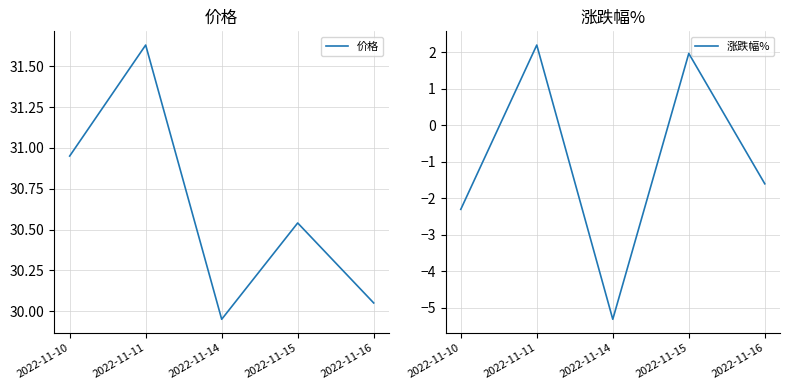

Is the value of 价格 at 2022-11-15 greater than the value of 涨跌幅% at 2022-11-14?

Yes